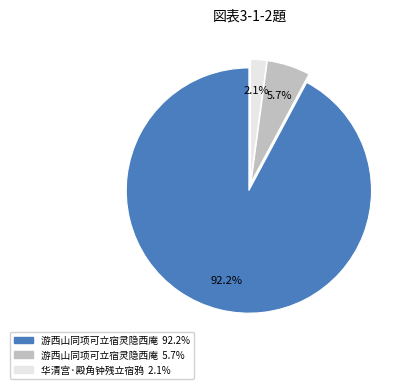

How many slices are in this pie chart?

3